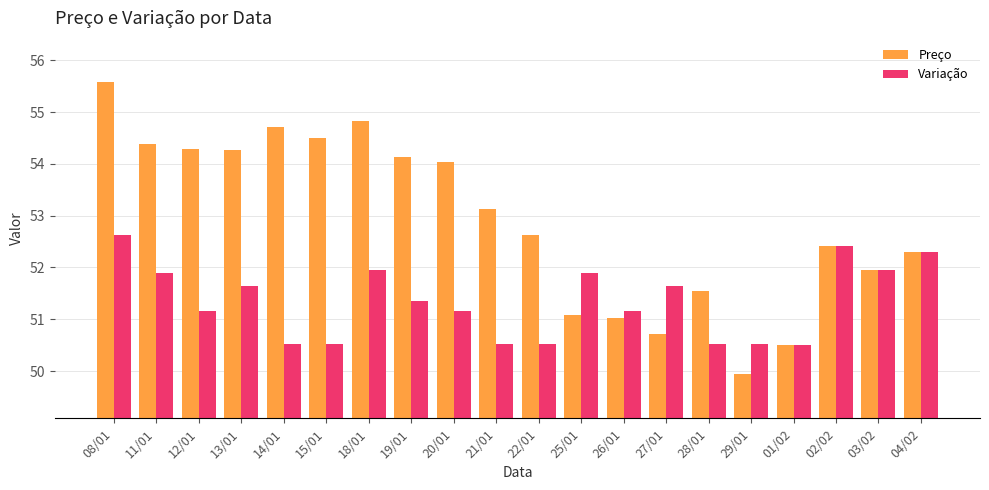

What is the maximum value for Variação?

52.6